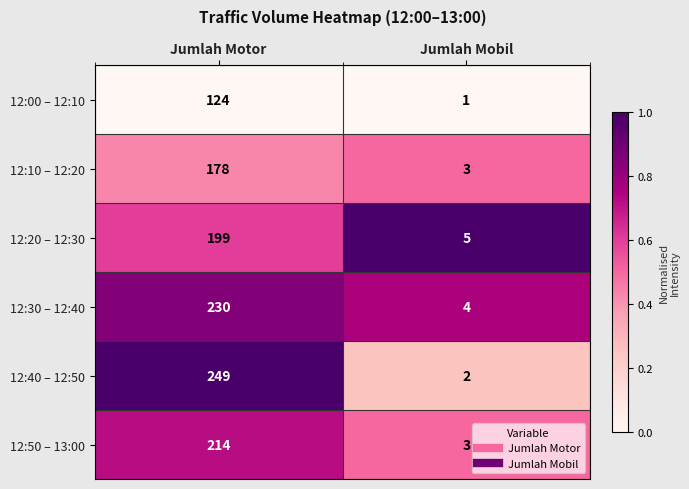

Which series has the largest range (max minus min)?

12:40 – 12:50